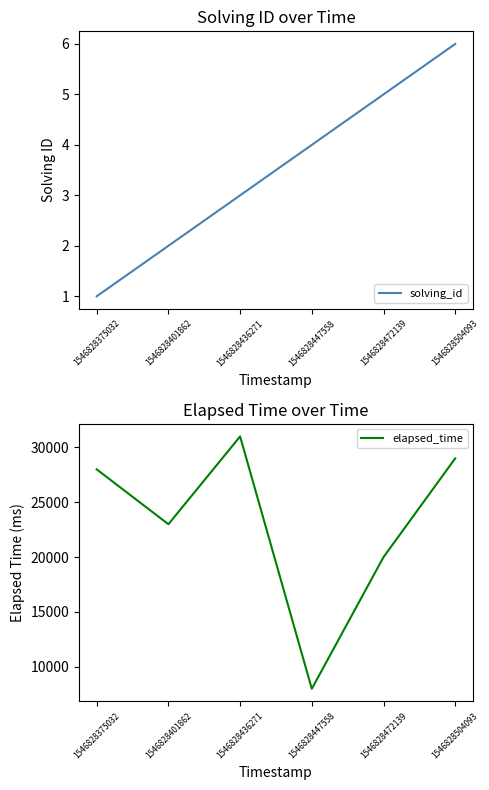

Rank the categories by solving_id value from lowest to highest.

1546828375032, 1546828401862, 1546828436271, 1546828447558, 1546828472139, 1546828504093